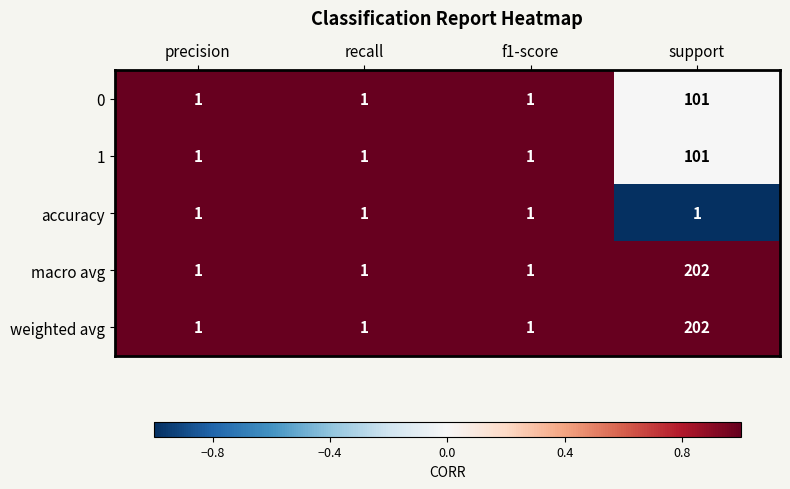

Reading left to right, transcribe all the data shown in this chart.

0: precision=1	recall=1	f1-score=1	support=101
1: precision=1	recall=1	f1-score=1	support=101
accuracy: precision=1	recall=1	f1-score=1	support=1
macro avg: precision=1	recall=1	f1-score=1	support=202
weighted avg: precision=1	recall=1	f1-score=1	support=202